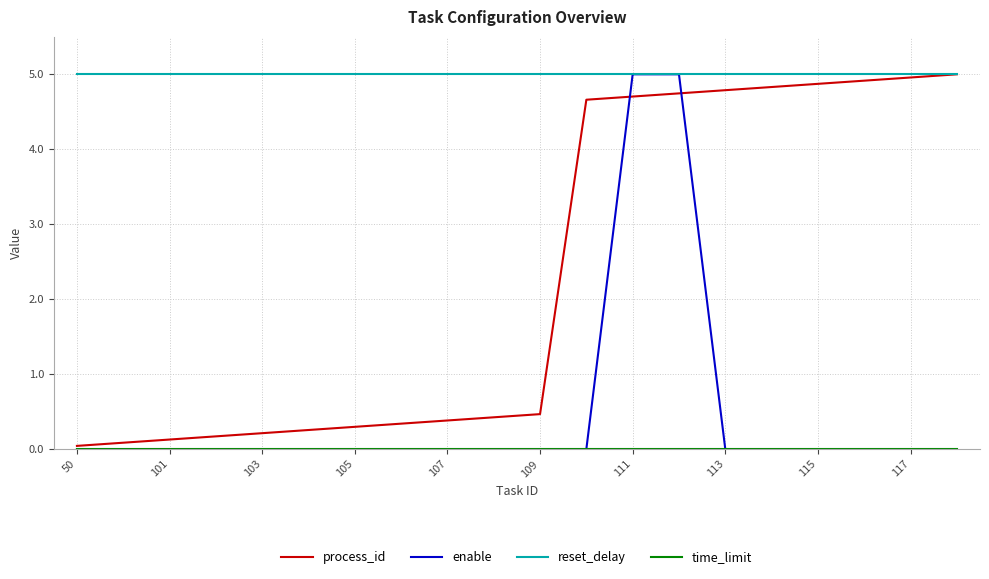

How many series are shown in this chart?

4